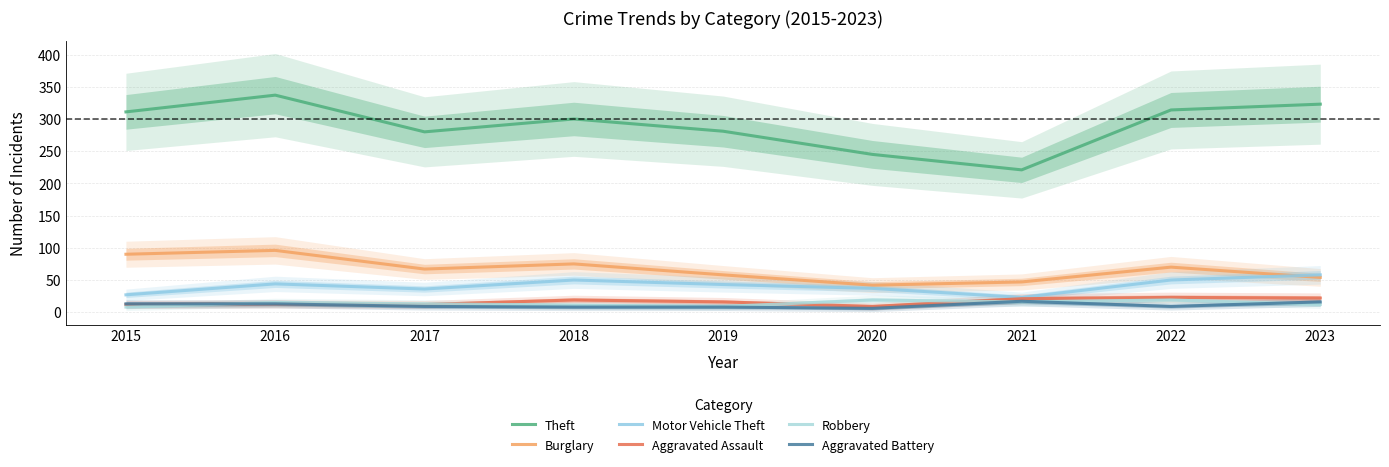

What is the value of the Burglary point at the 4th from the left?

75